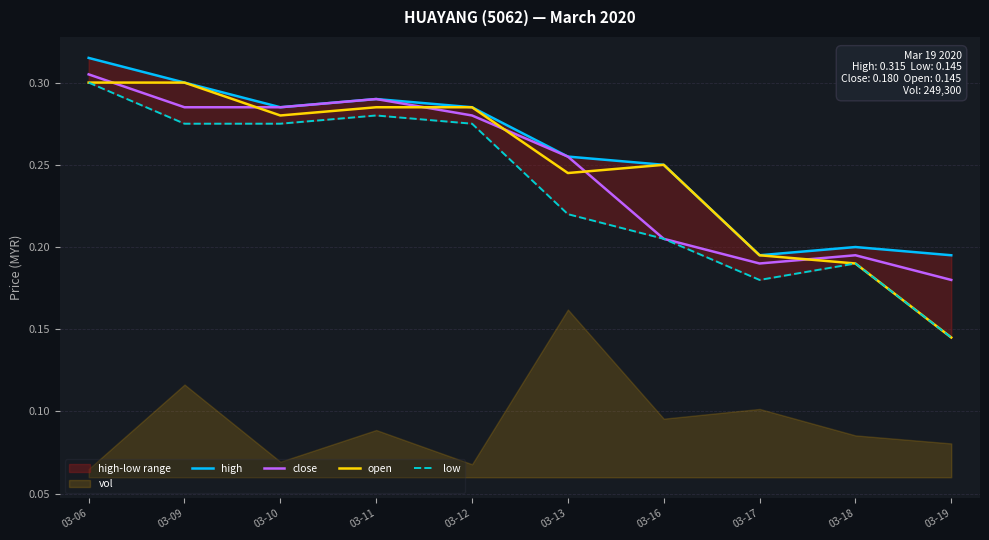

Reading left to right, what are all the values shown in this chart?

high: 0.3	0.3	0.3	0.3	0.3	0.3	0.2	0.2	0.2	0.2
close: 0.3	0.3	0.3	0.3	0.3	0.3	0.2	0.2	0.2	0.2
open: 0.3	0.3	0.3	0.3	0.3	0.2	0.2	0.2	0.2	0.1
low: 0.3	0.3	0.3	0.3	0.3	0.2	0.2	0.2	0.2	0.1